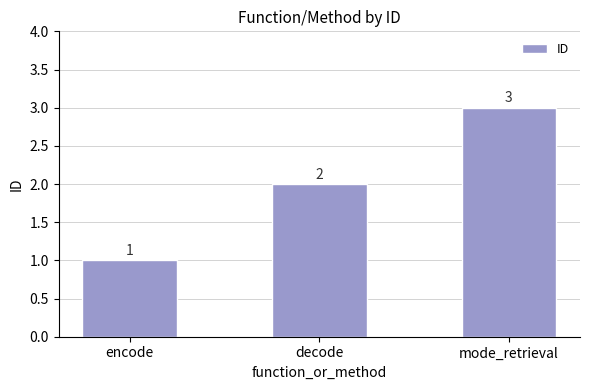

Rank the categories by value from lowest to highest.

encode, decode, mode_retrieval